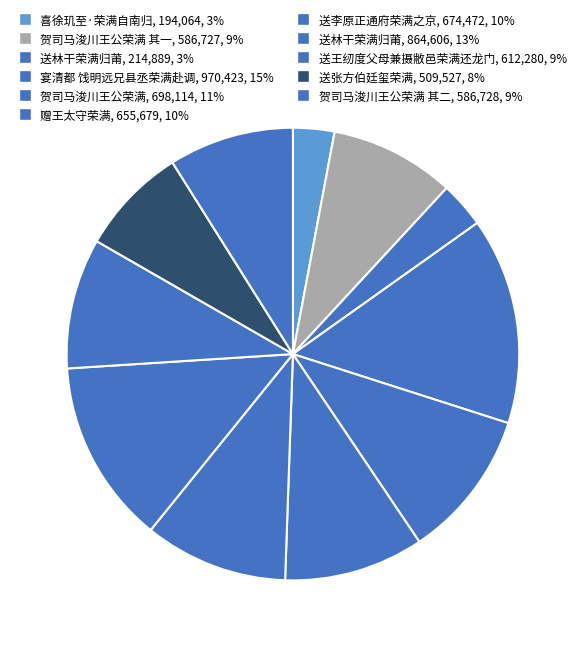

Which category has the smallest portion of the pie?

喜徐玑至·荣满自南归